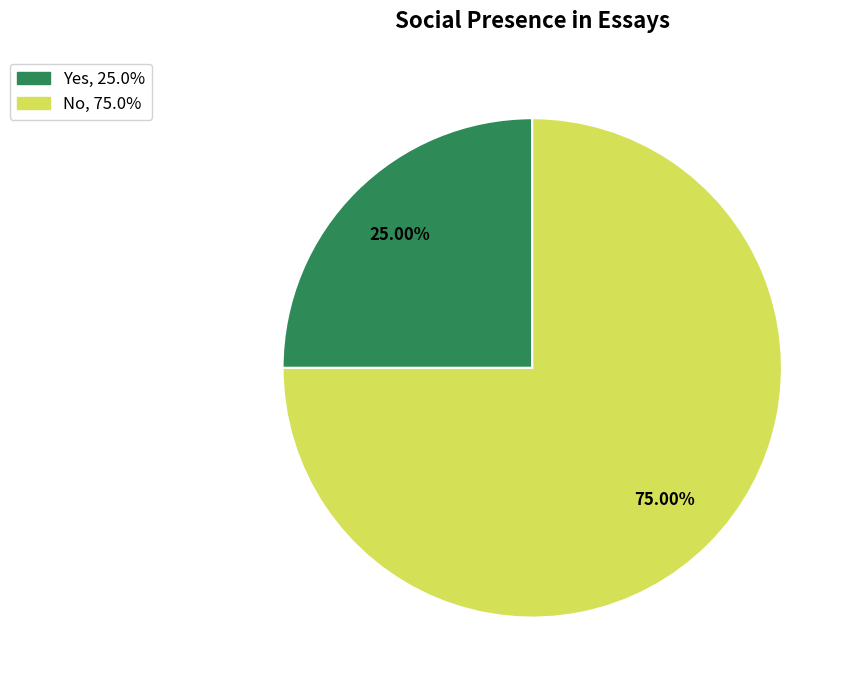

Between No and Yes, which is larger?

No